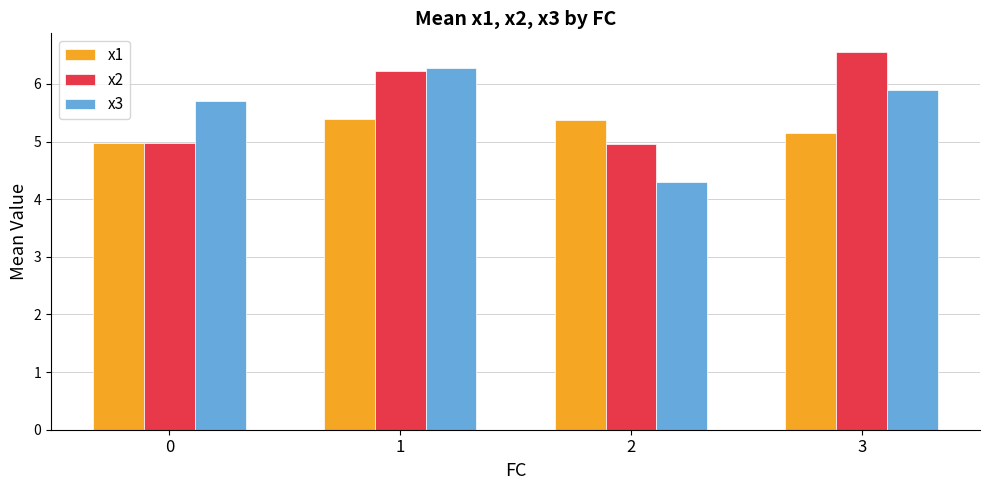

What is the sum of all x2 values?

22.7